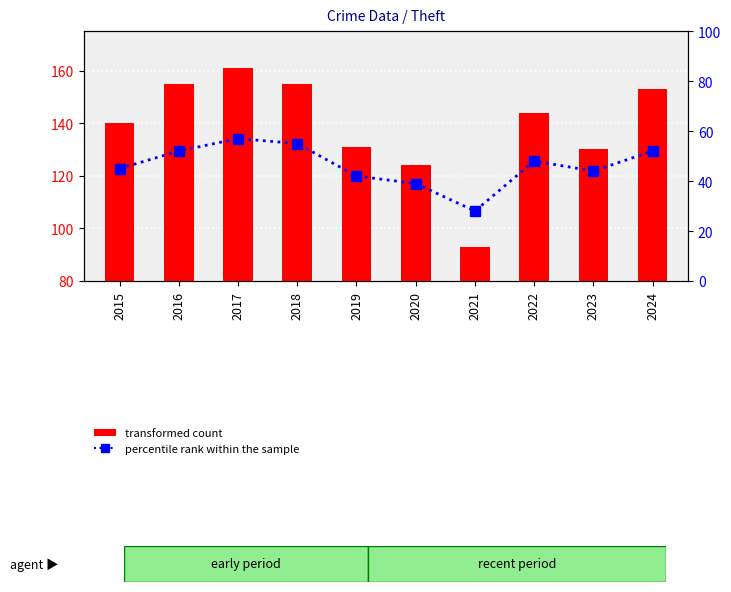

Reading left to right, extract all data points from this chart.

transformed count: 140	155	161	155	131	124	93	144	130	153
percentile rank within the sample: 45	52	57	55	42	39	28	48	44	52